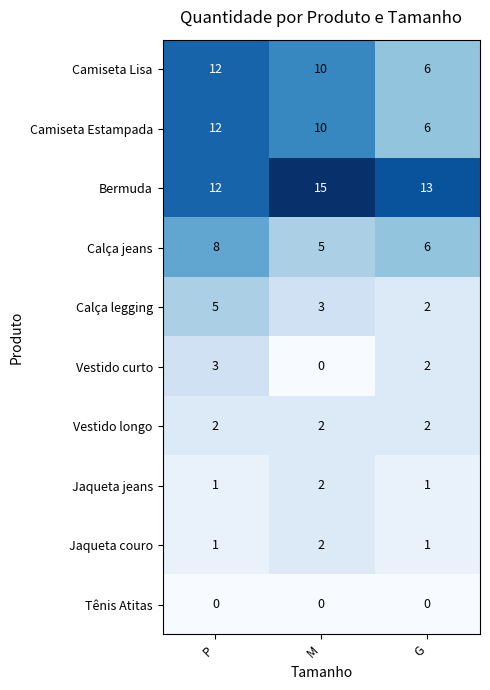

Reading left to right, list all the values displayed in this chart.

Camiseta Lisa: 12	10	6
Camiseta Estampada: 12	10	6
Bermuda: 12	15	13
Calça jeans: 8	5	6
Calça legging: 5	3	2
Vestido curto: 3	0	2
Vestido longo: 2	2	2
Jaqueta jeans: 1	2	1
Jaqueta couro: 1	2	1
Tênis Atitas: 0	0	0